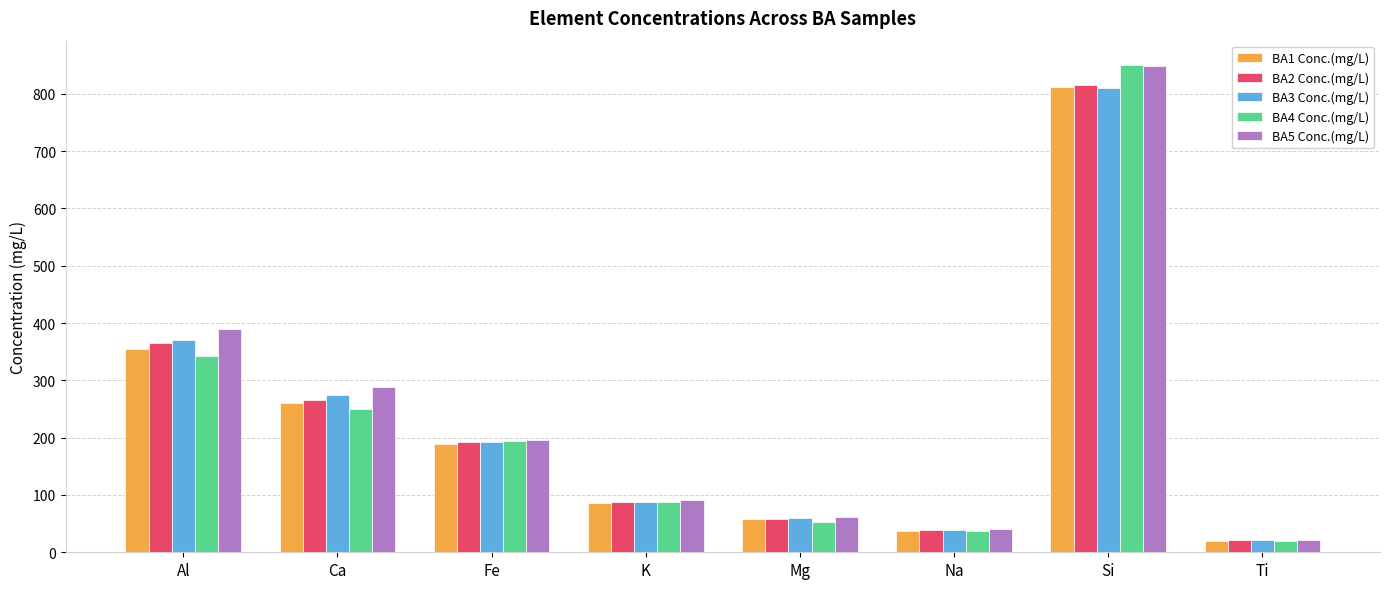

True or false: BA3 Conc.(mg/L) has a value of 88.0 at K.

True